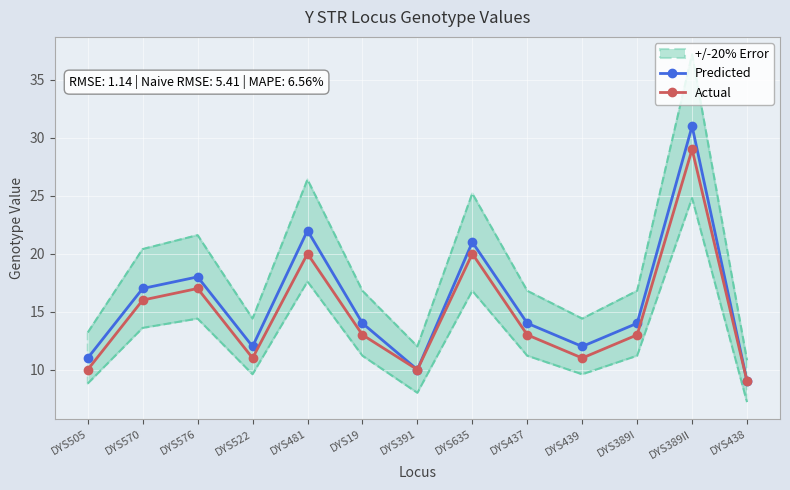

What is the greatest value displayed?

31